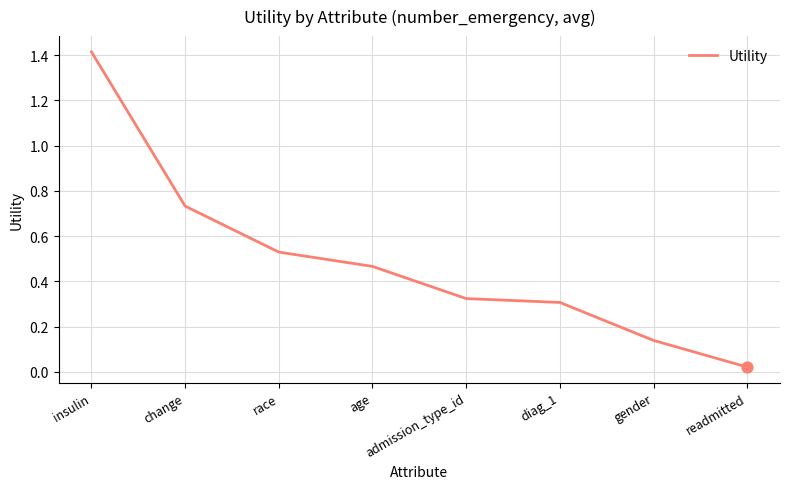

What is the change in value from age to admission_type_id?

-0.1